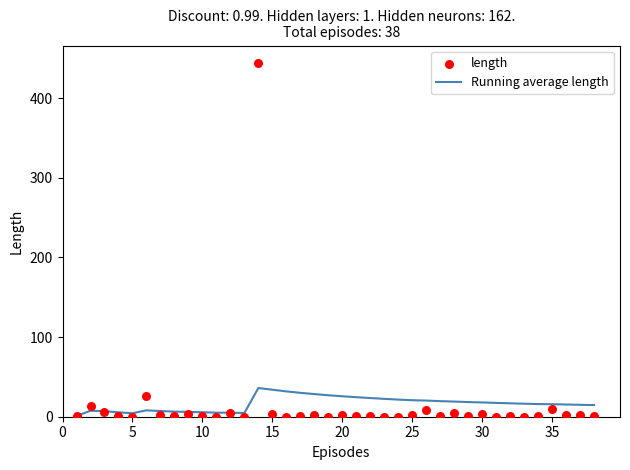

At how many categories does at least one series exceed 23?

10